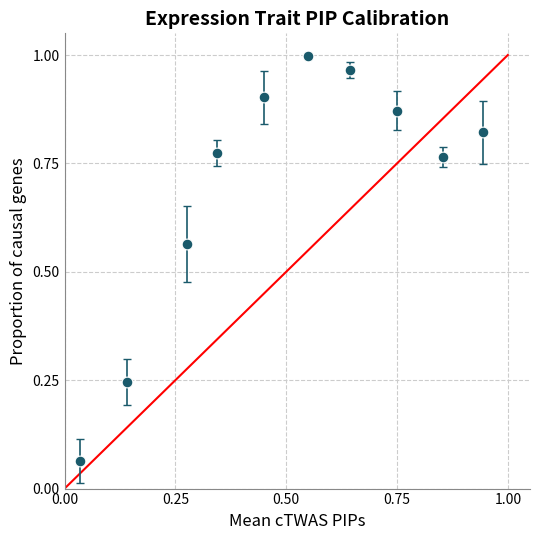

What is the average X value?

0.5